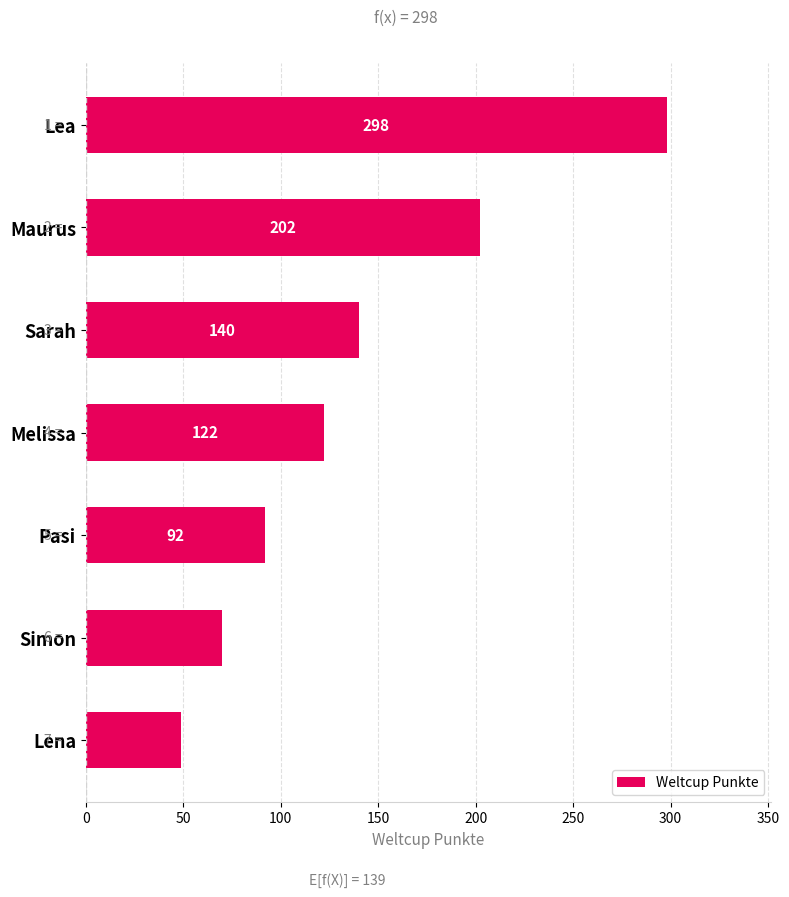

Reading top to bottom, what are all the values shown in this chart?

298	202	140	122	92	70	49